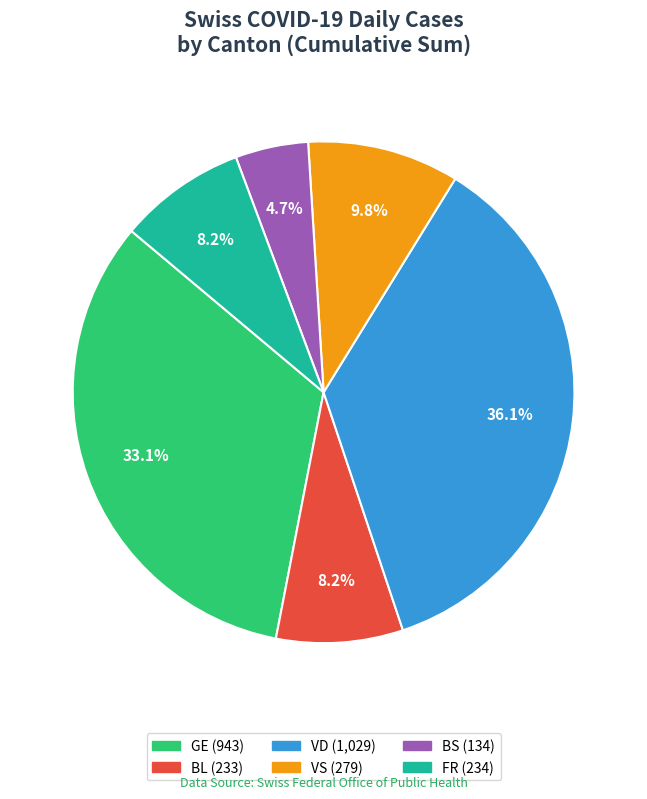

What percentage is NOT represented by GE?

66.9%